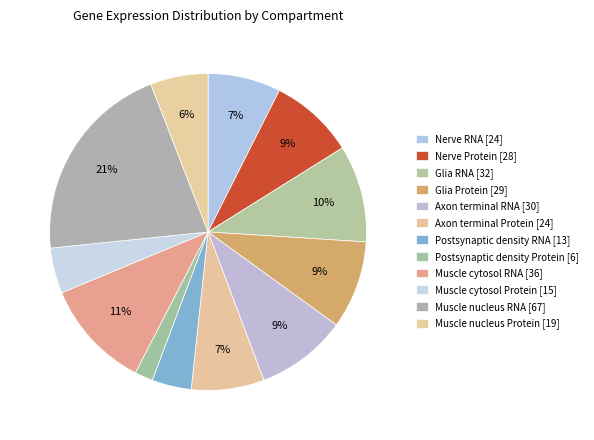

What is the largest slice in the pie chart?

Muscle nucleus RNA